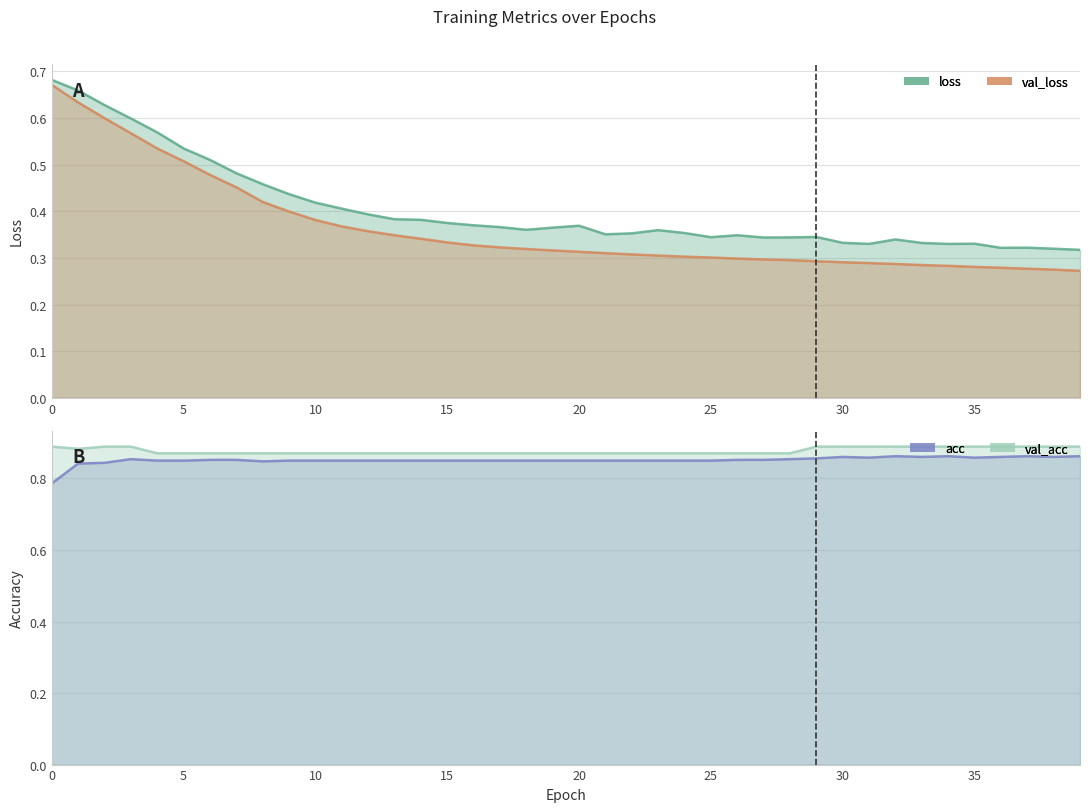

What is the difference between the highest and lowest values at 34?

0.6